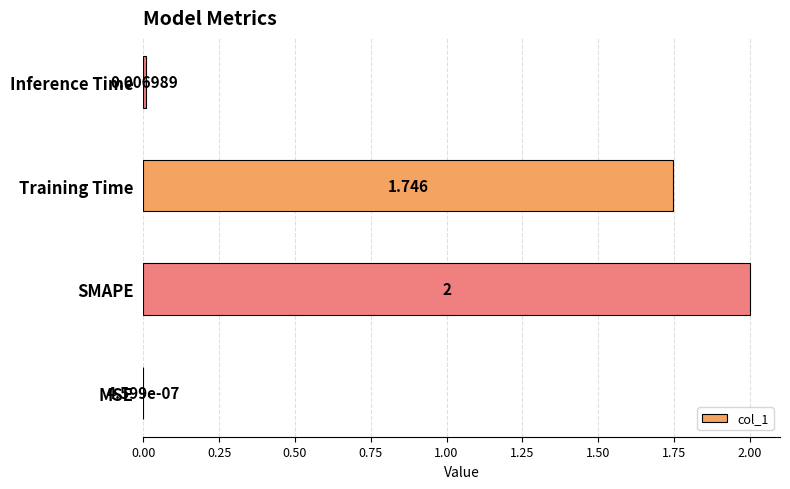

Which category has the highest value across all series?

SMAPE